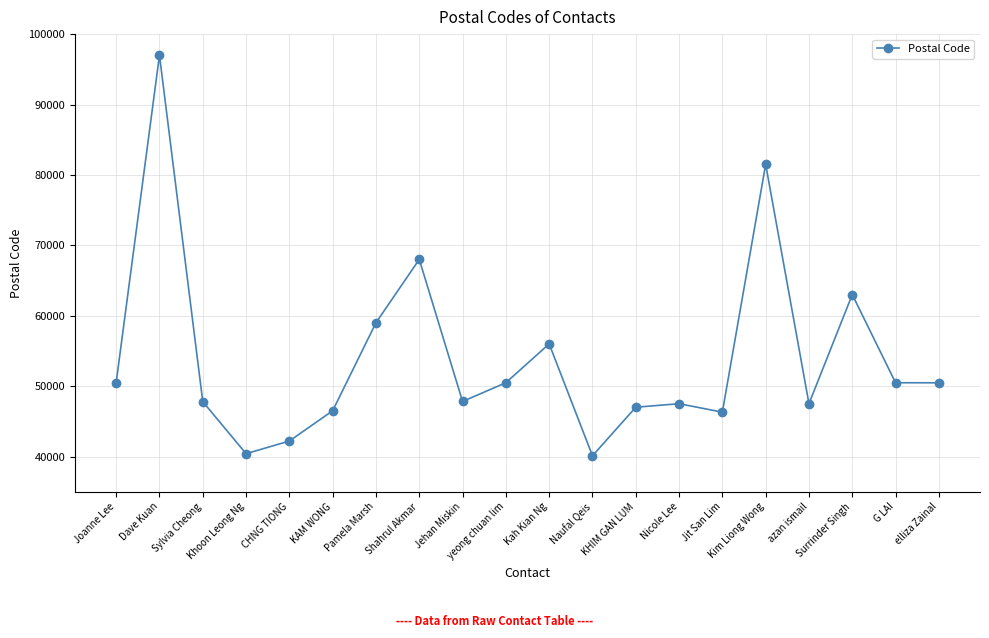

What is the difference between the second highest and second lowest values?

41100